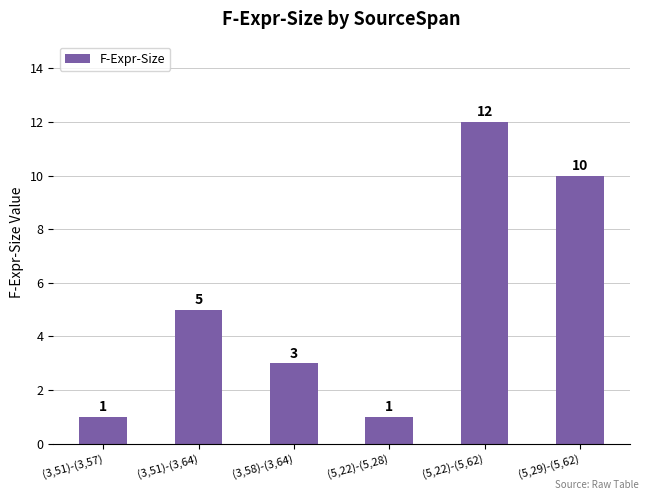

What position from the left is (5,22)-(5,62)?

5